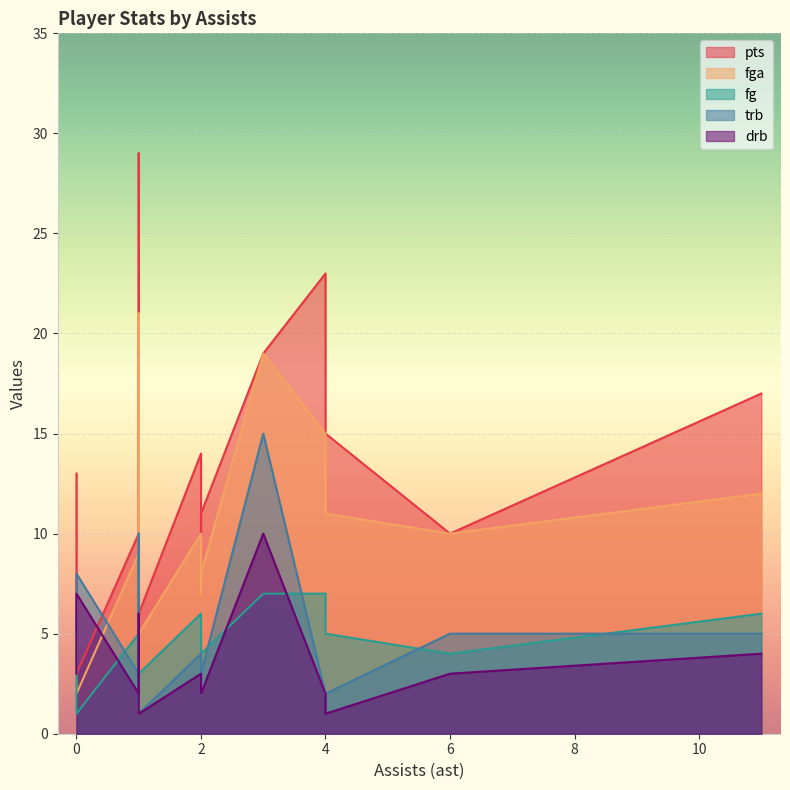

Which series has the largest total across all categories?

pts